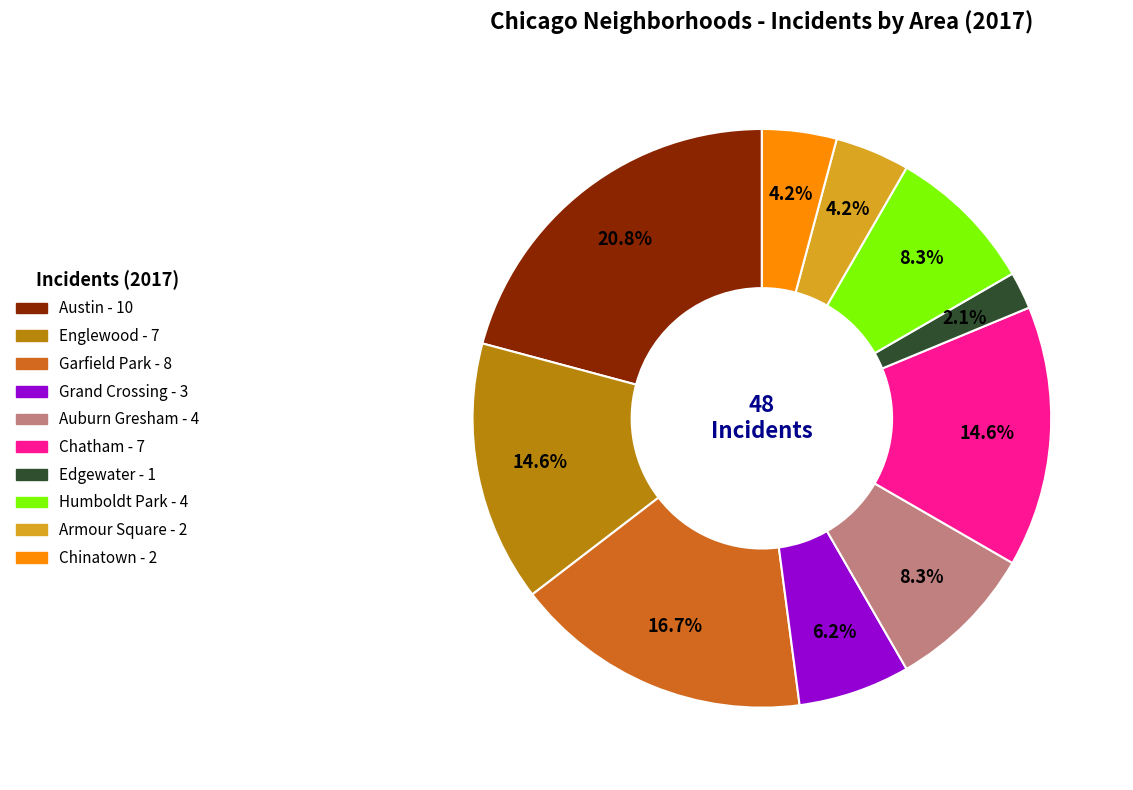

Between Garfield Park and Edgewater, which is larger?

Garfield Park